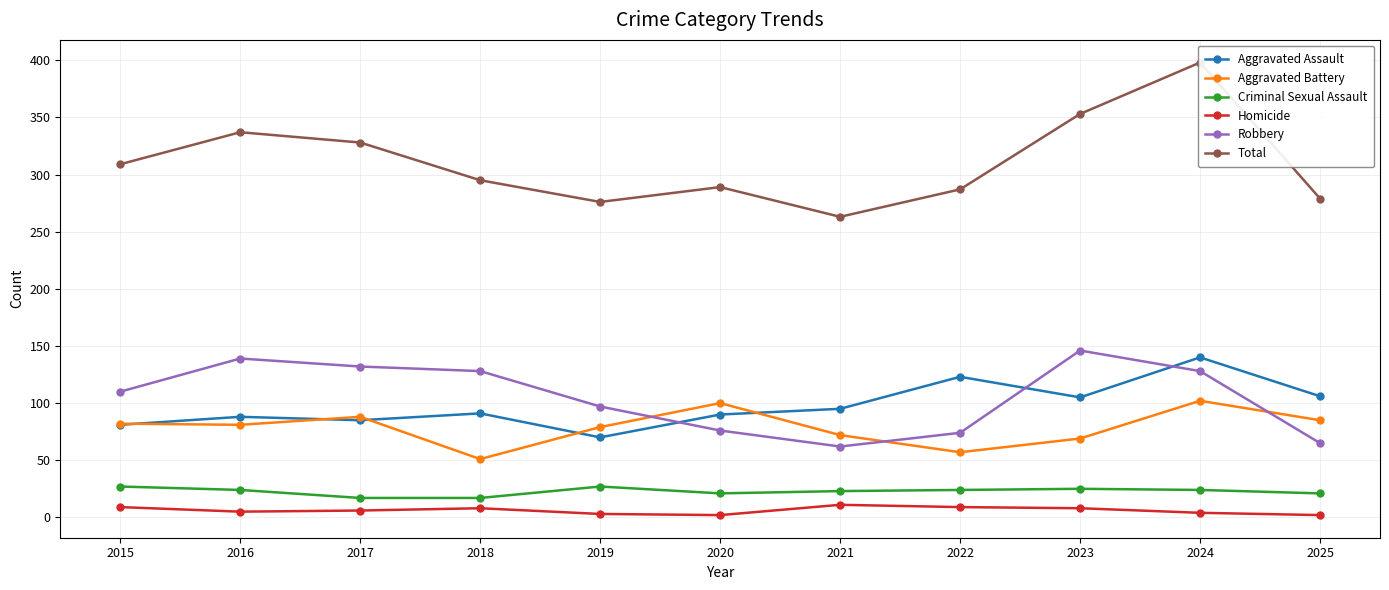

What is the lowest value of the Robbery series?

62